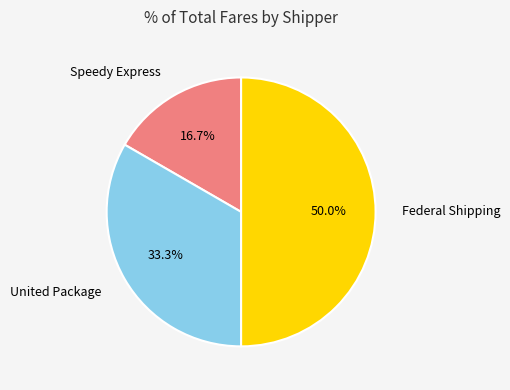

What is the largest slice in the pie chart?

Federal Shipping